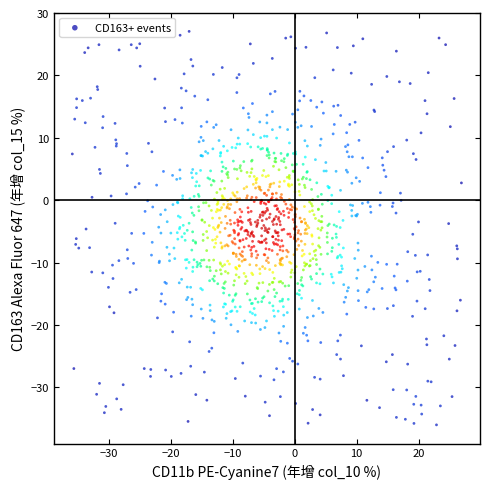

What is the range of Y values (max minus min)?

63.1